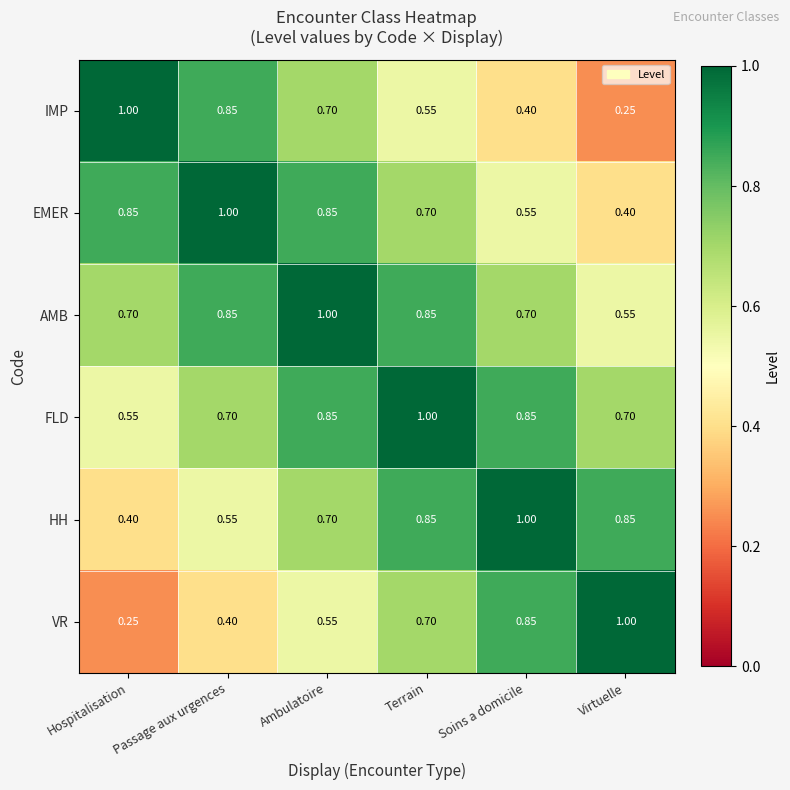

At which label is VR closest to 0?

Hospitalisation